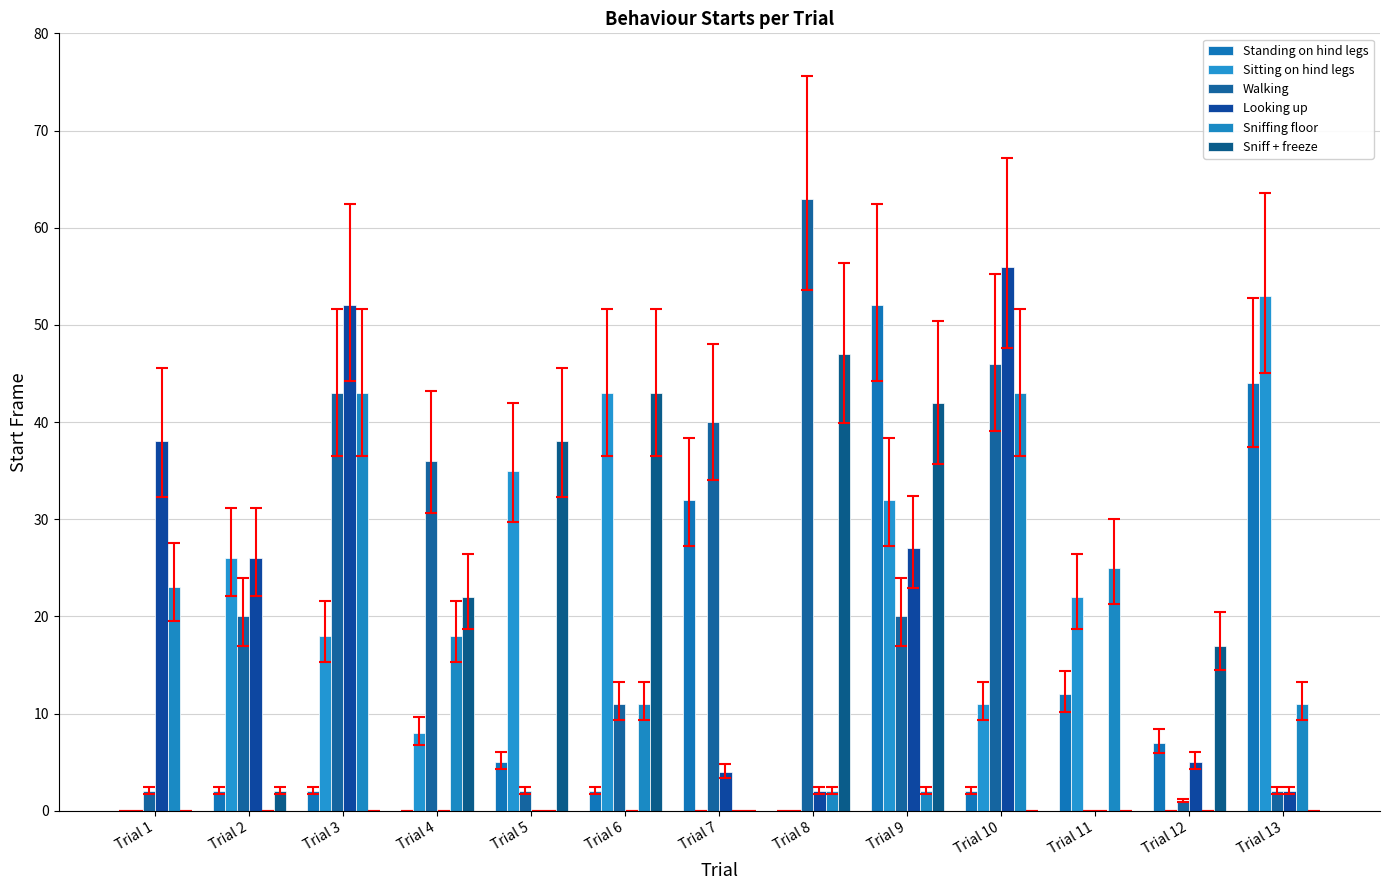

The value of Sitting on hind legs at Trial 4 is 3. True or false?

False